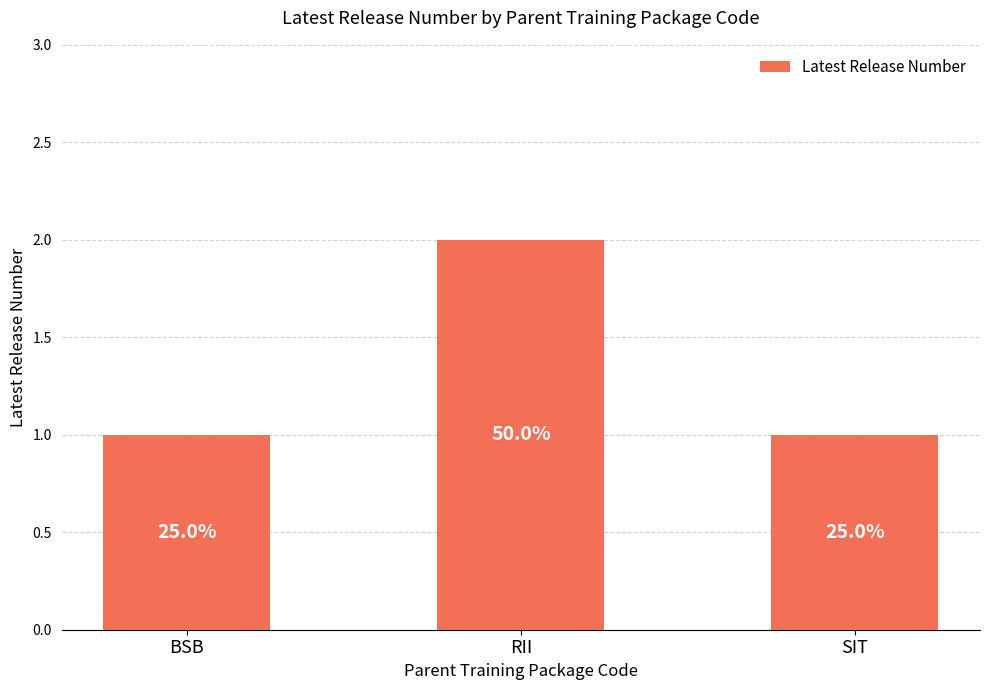

Read the value at SIT.

1